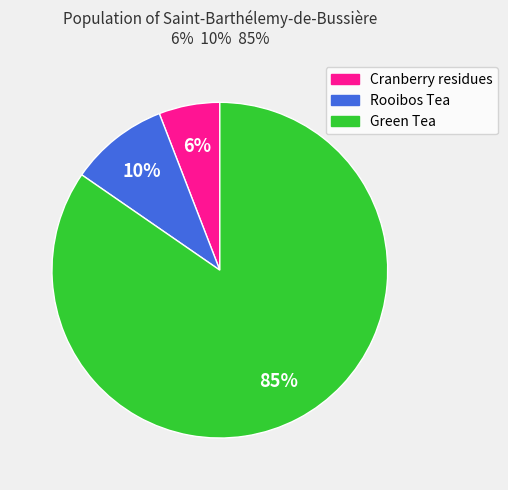

Is there any slice that represents more than half of the pie?

Yes